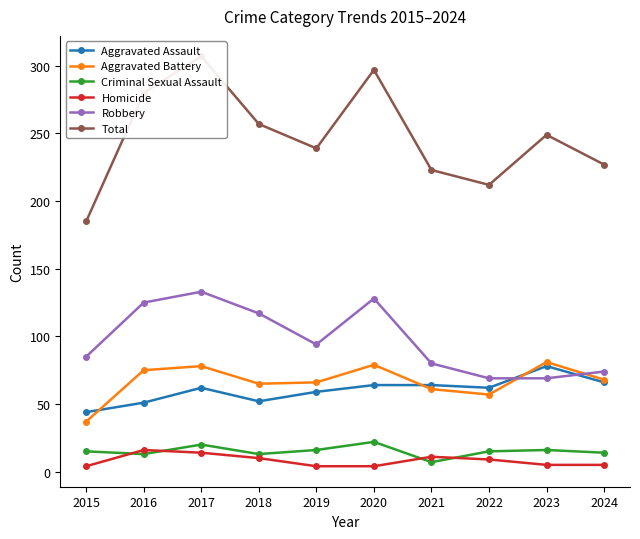

Reading left to right, transcribe all the data shown in this chart.

Aggravated Assault: 2015=44	2016=51	2017=62	2018=52	2019=59	2020=64	2021=64	2022=62	2023=78	2024=66
Aggravated Battery: 2015=37	2016=75	2017=78	2018=65	2019=66	2020=79	2021=61	2022=57	2023=81	2024=68
Criminal Sexual Assault: 2015=15	2016=13	2017=20	2018=13	2019=16	2020=22	2021=7	2022=15	2023=16	2024=14
Homicide: 2015=4	2016=16	2017=14	2018=10	2019=4	2020=4	2021=11	2022=9	2023=5	2024=5
Robbery: 2015=85	2016=125	2017=133	2018=117	2019=94	2020=128	2021=80	2022=69	2023=69	2024=74
Total: 2015=185	2016=280	2017=307	2018=257	2019=239	2020=297	2021=223	2022=212	2023=249	2024=227